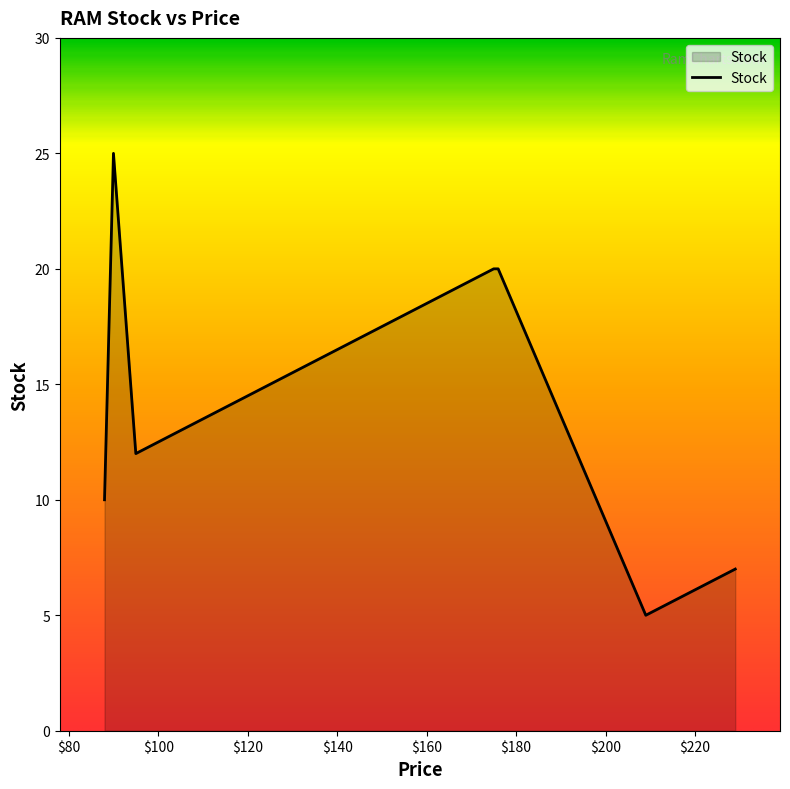

What is the maximum value shown in the chart?

25